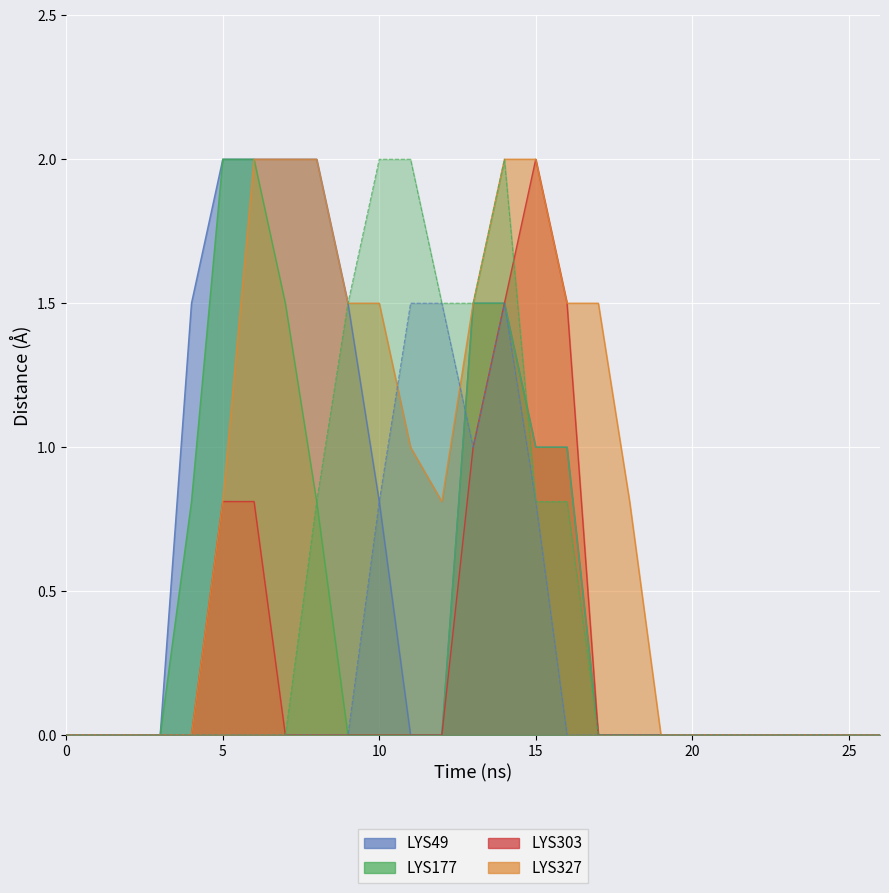

What is the spread (max minus min) of values at 4?

1.5